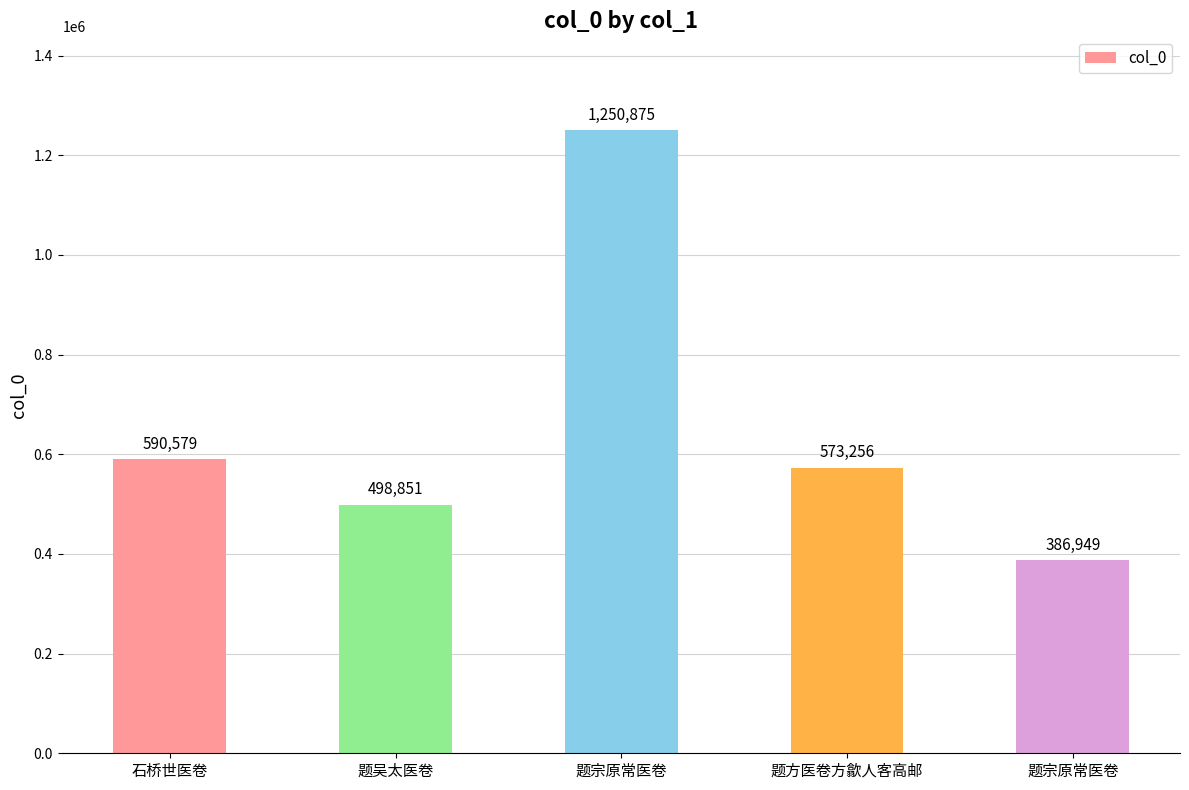

Are the bars horizontal?

No